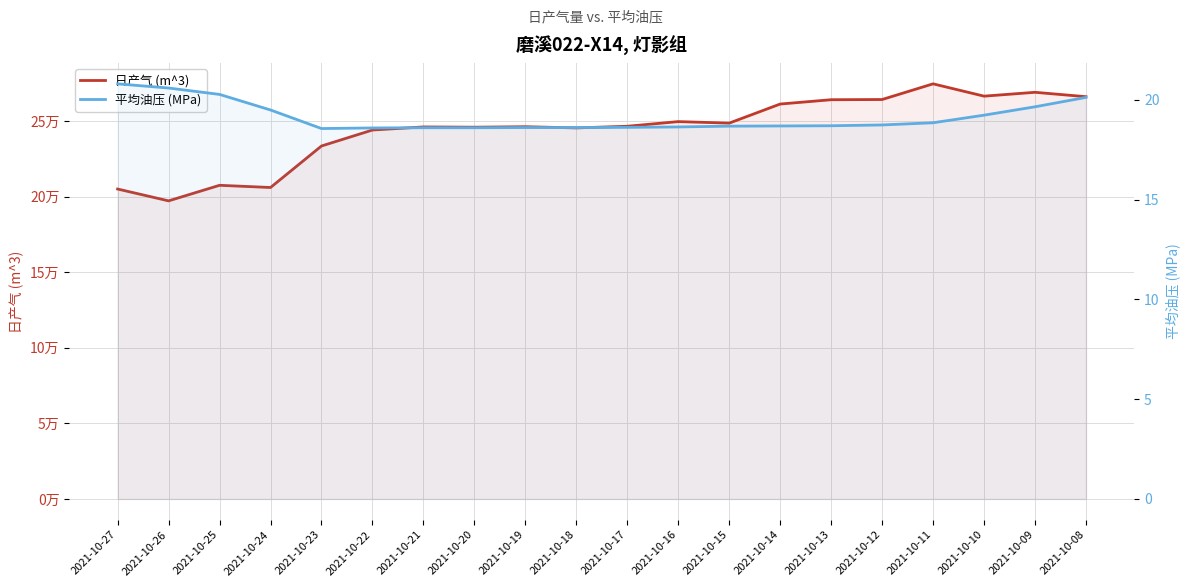

Reading right to left, list all the values displayed in this chart.

日产气 (m^3): 2021-10-08=266137.0	2021-10-09=269042.0	2021-10-10=266491.0	2021-10-11=274639.0	2021-10-12=264262.0	2021-10-13=264131.0	2021-10-14=261275.0	2021-10-15=248652.0	2021-10-16=249649.0	2021-10-17=246566.0	2021-10-18=245473.0	2021-10-19=246271.0	2021-10-20=245949.0	2021-10-21=246126.0	2021-10-22=244083.0	2021-10-23=233517.0	2021-10-24=206058.0	2021-10-25=207516.0	2021-10-26=197221.0	2021-10-27=205046.0
平均油压 (MPa): 2021-10-08=20.1	2021-10-09=19.6	2021-10-10=19.2	2021-10-11=18.9	2021-10-12=18.7	2021-10-13=18.7	2021-10-14=18.7	2021-10-15=18.7	2021-10-16=18.6	2021-10-17=18.6	2021-10-18=18.6	2021-10-19=18.6	2021-10-20=18.6	2021-10-21=18.6	2021-10-22=18.6	2021-10-23=18.6	2021-10-24=19.5	2021-10-25=20.3	2021-10-26=20.6	2021-10-27=20.8